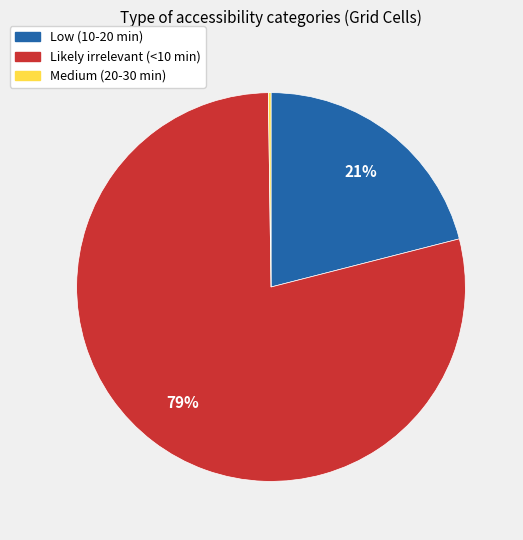

Combined, do Low (10-20 min) and Likely irrelevant (<10 min) account for over 50%?

Yes